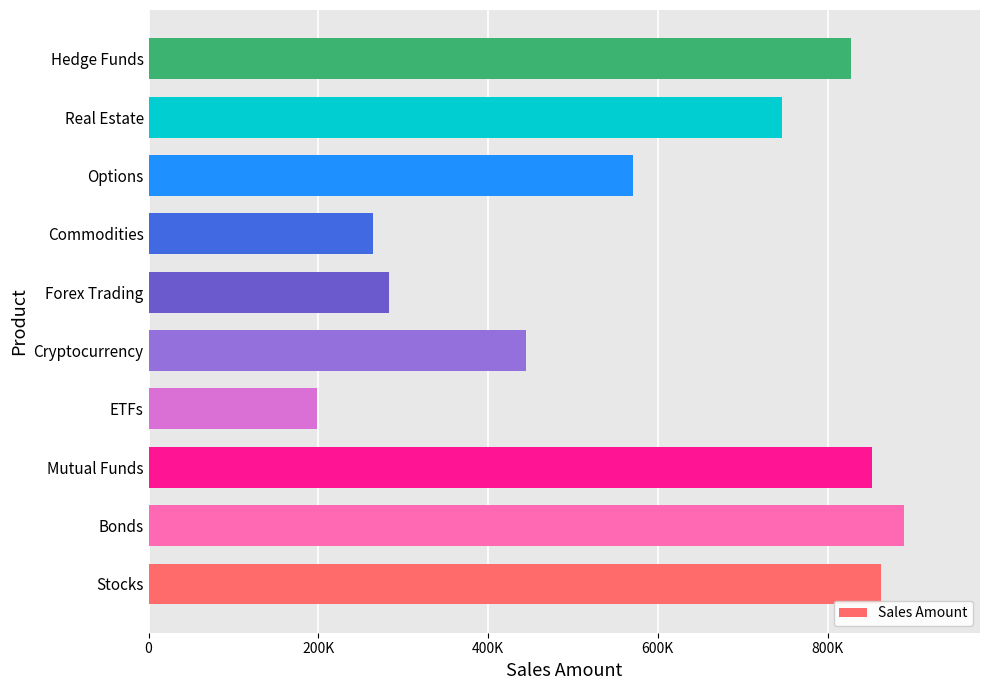

Rank the categories by value from lowest to highest.

ETFs, Commodities, Forex Trading, Cryptocurrency, Options, Real Estate, Hedge Funds, Mutual Funds, Stocks, Bonds